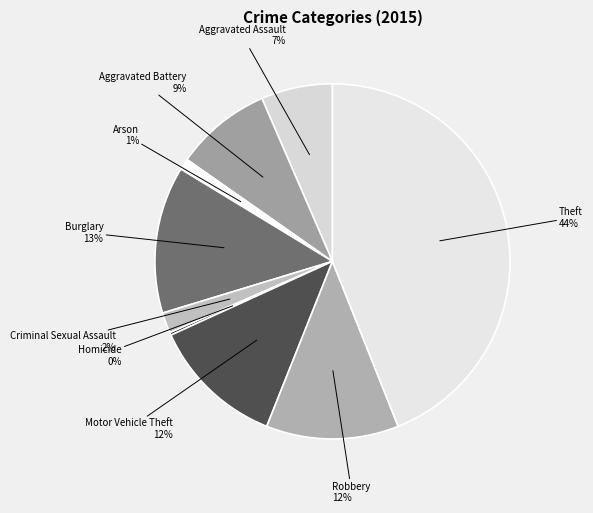

Combined, do Motor Vehicle Theft 12% and Aggravated Battery 9% account for over 50%?

No